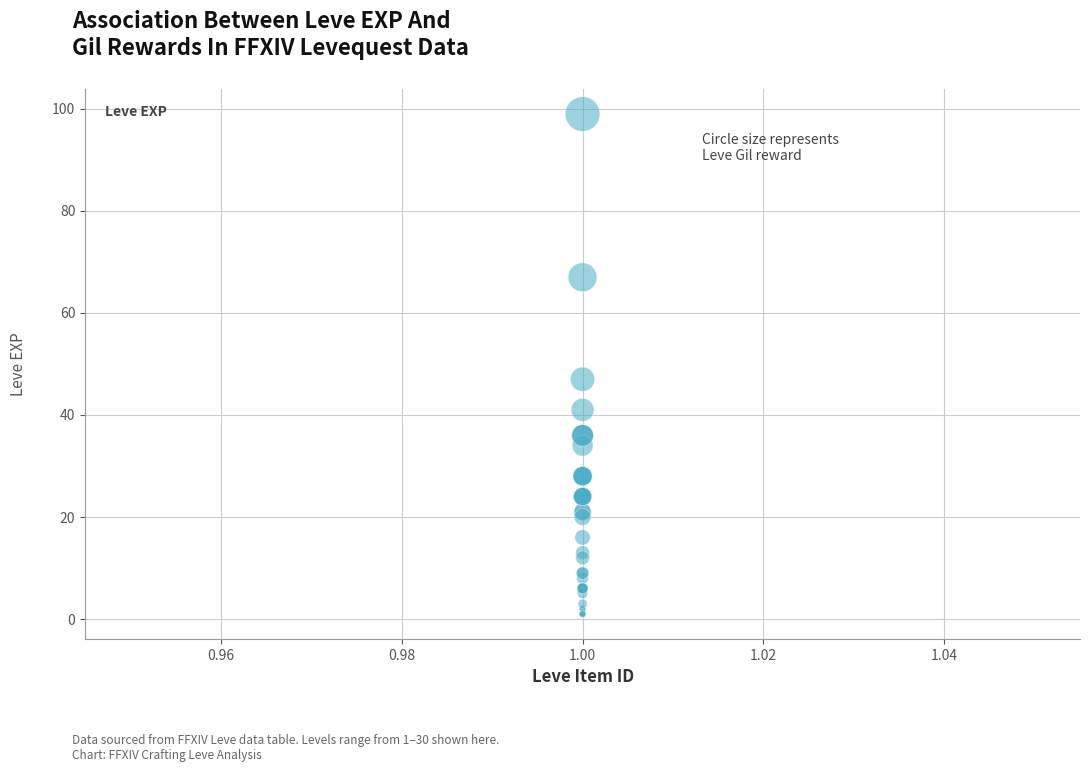

What Y value in the scatter plot is closest to 50?

47